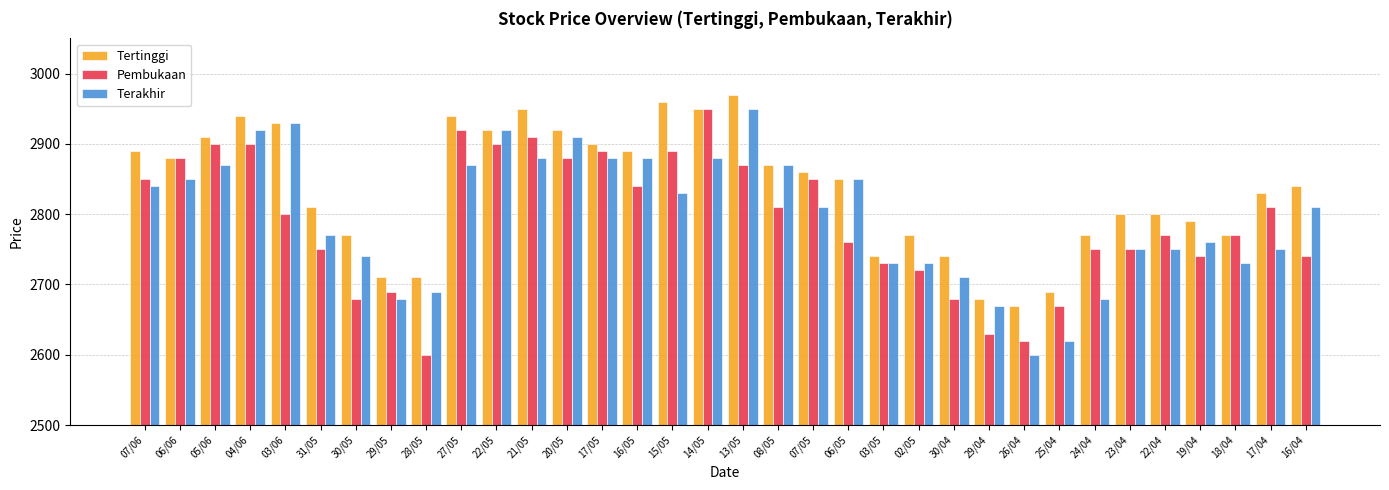

Which series has the largest total across all categories?

Tertinggi